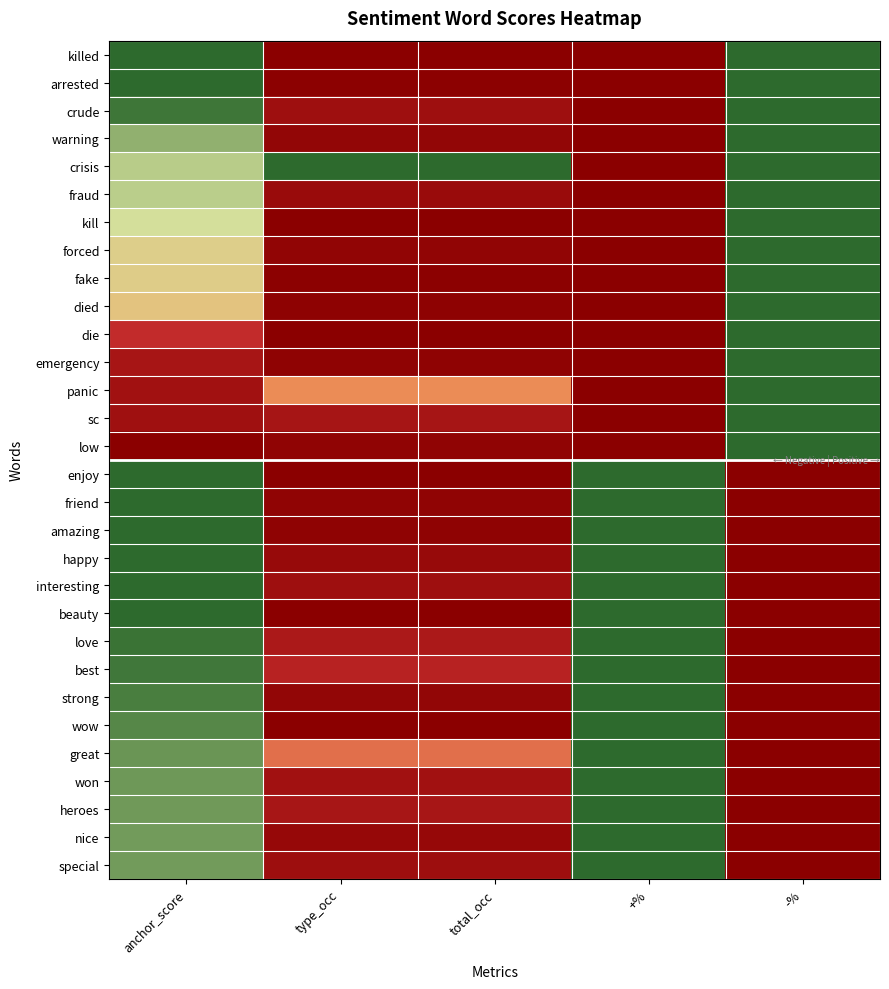

Between -% and +%, which is larger?

-%